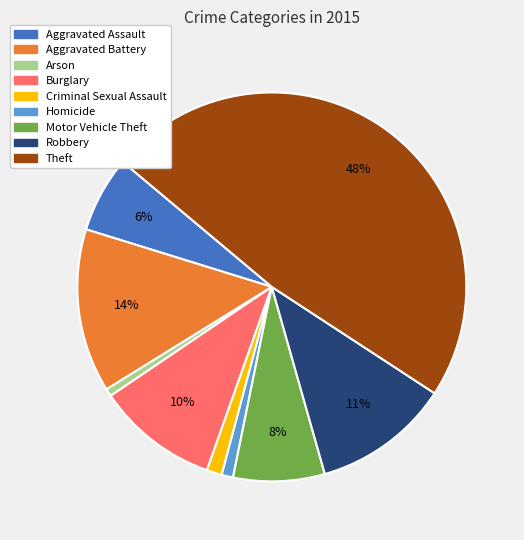

To the nearest percent, what is the average slice percentage?

11%